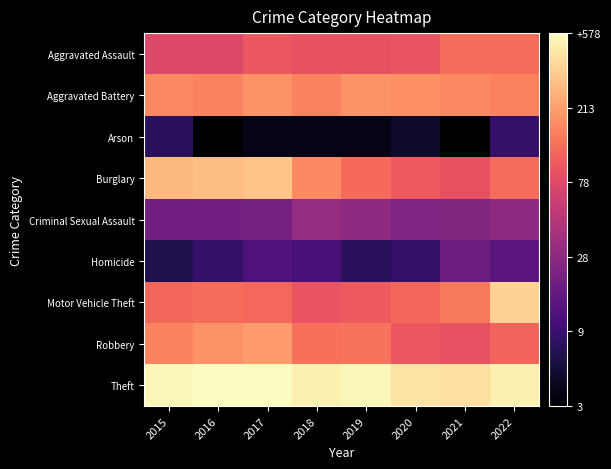

What is the difference between the highest and lowest values at 2015?

4.2